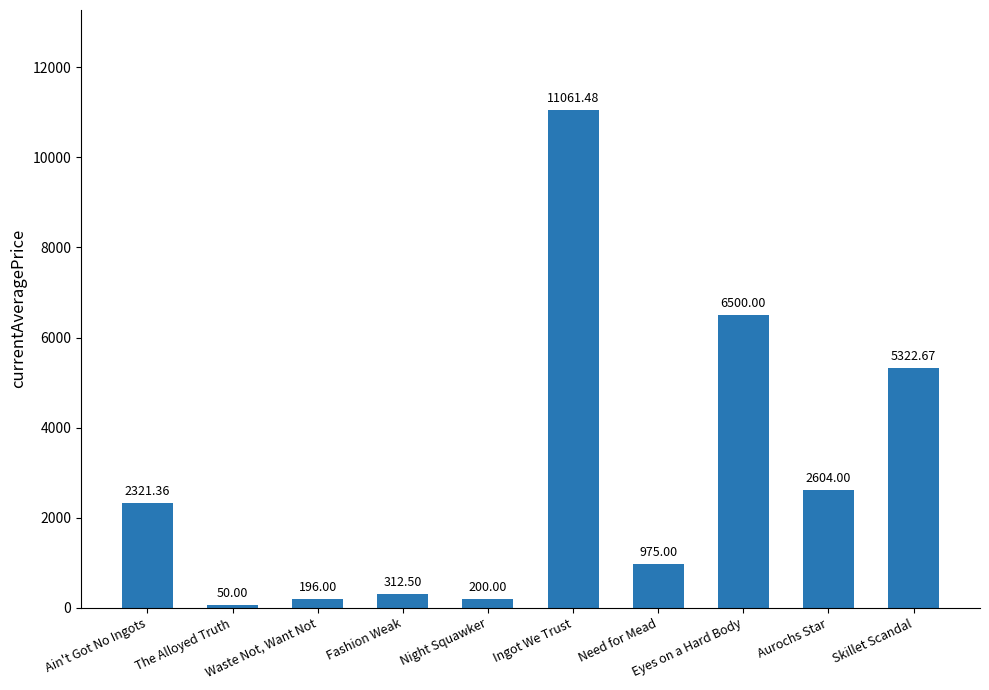

Reading left to right, transcribe all the data shown in this chart.

2321.4	50.0	196.0	312.5	200.0	11061.5	975.0	6500.0	2604.0	5322.7